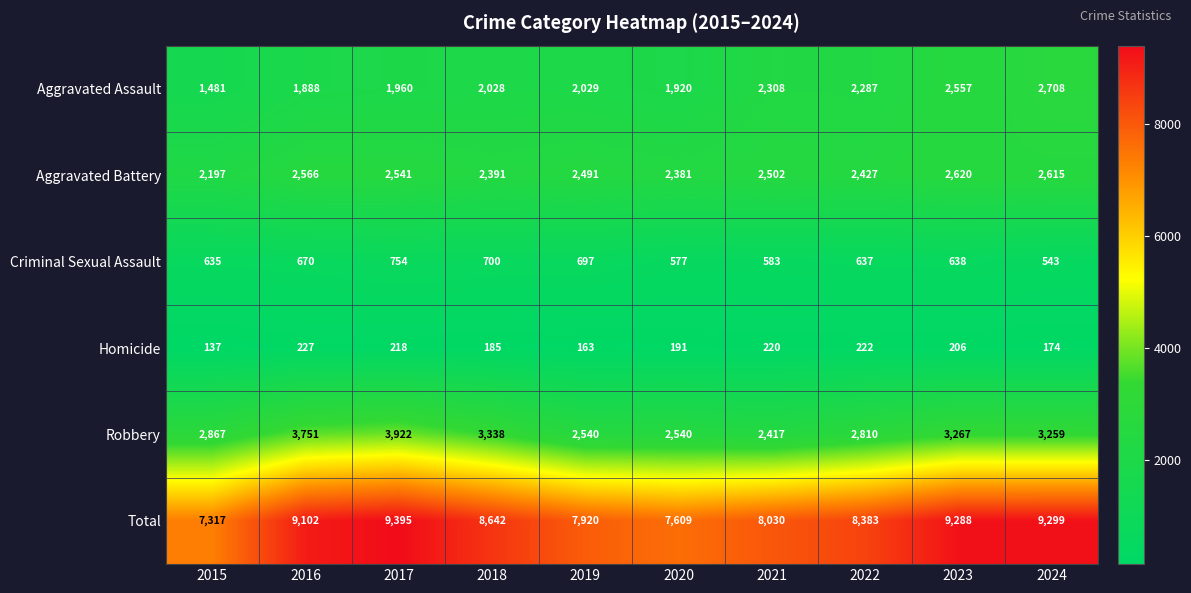

Where does the Criminal Sexual Assault series first go above 638?

2016